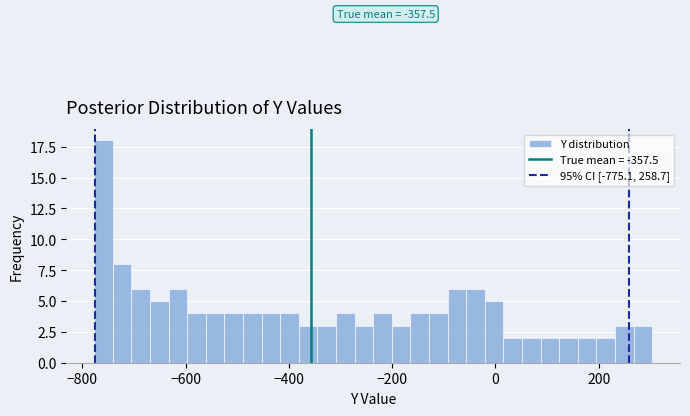

Read against the x-axis, roughly where is the centre of the tallest bar?

-760